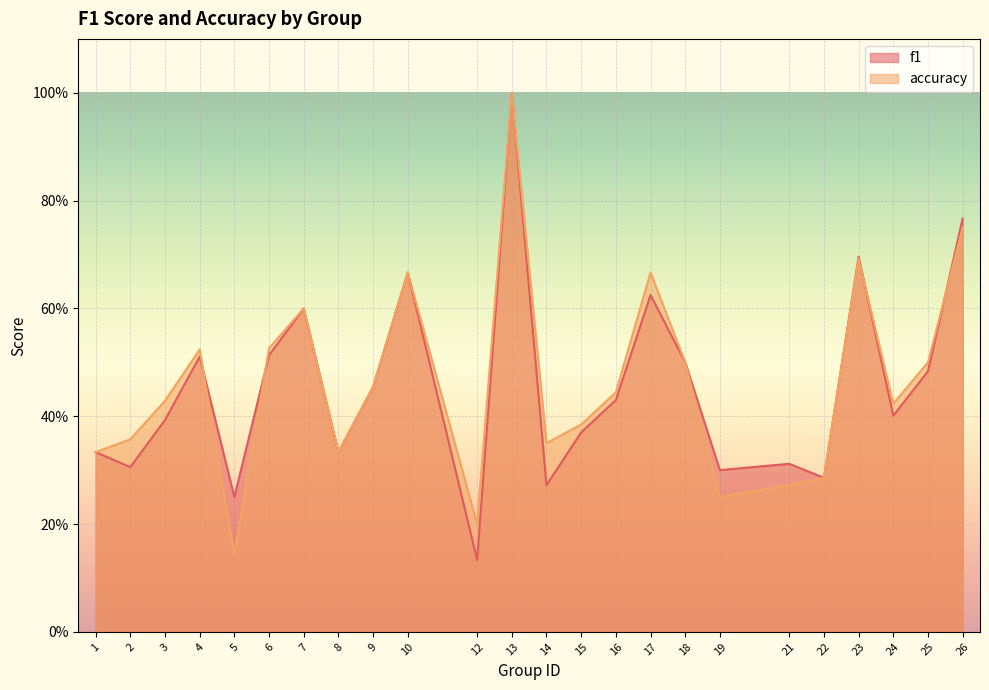

The accuracy series shows 0.6 at 13. True or false?

False